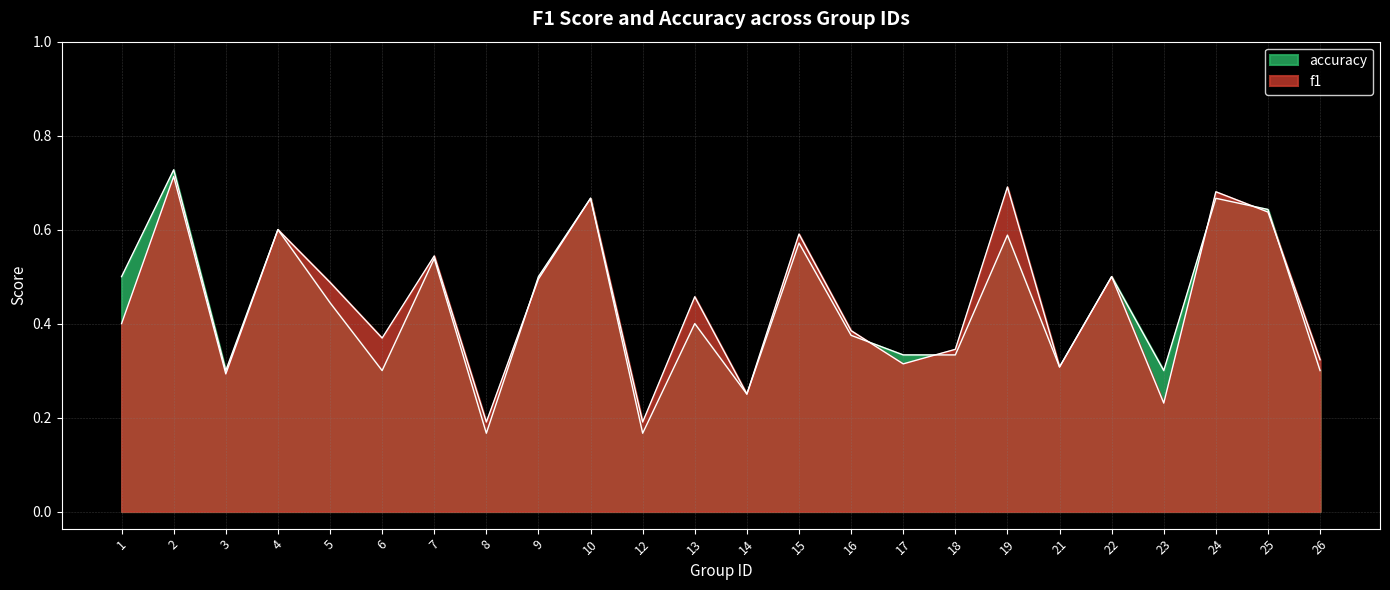

At which label does f1 reach its peak?

2